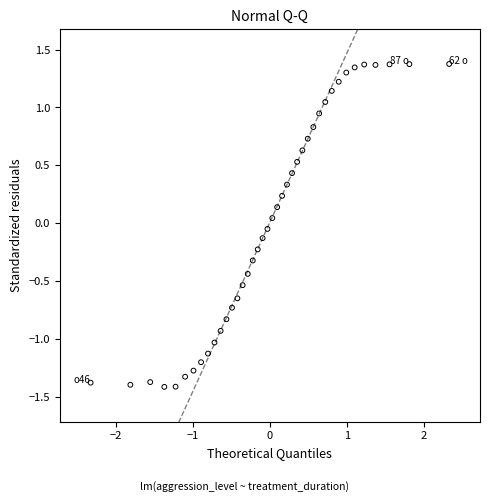

What is the range of X values (max minus min)?

4.7